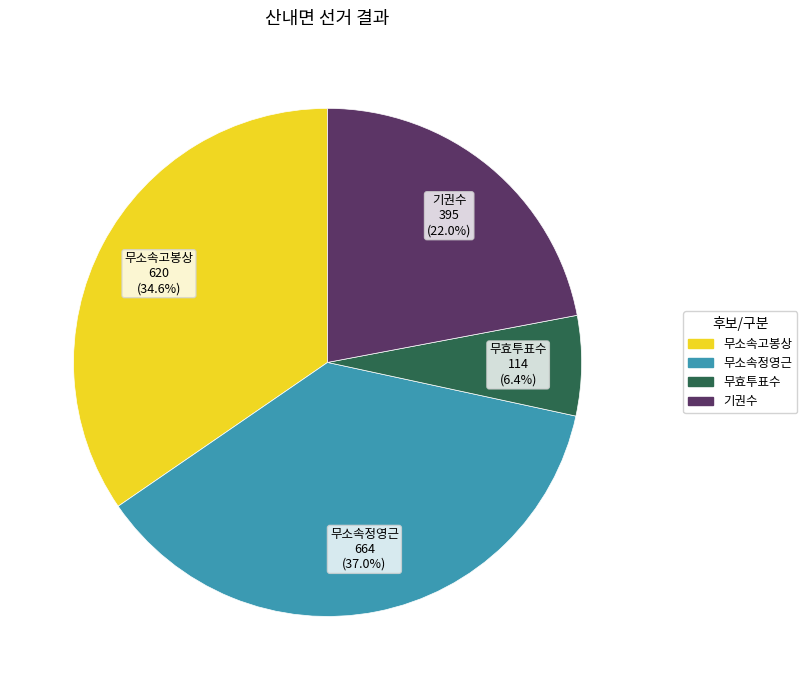

Combined, do 무소속고봉상 and 무소속정영근 account for over 50%?

Yes